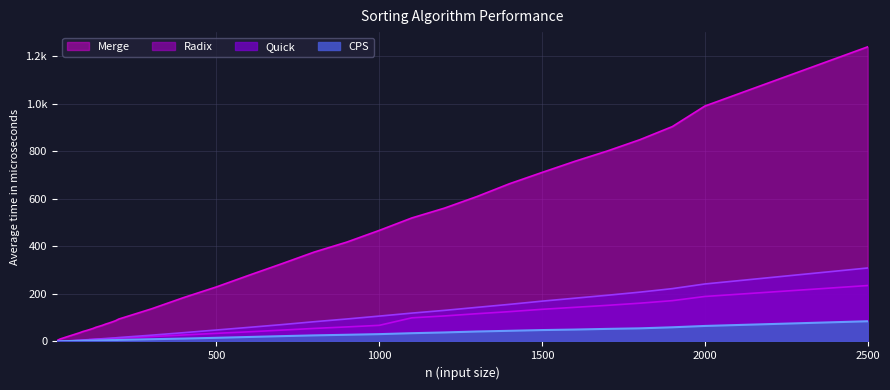

Reading right to left, transcribe all the data shown in this chart.

Quick: 2500=308.8	2000=241.6	1900=222.0	1800=207.3	1700=194.1	1600=181.8	1500=169.4	1400=155.9	1300=143.3	1200=130.6	1100=119.2	1000=106.6	900=94.4	800=83.0	700=70.7	600=59.3	500=48.2	400=37.0	300=26.3	200=16.5	190=15.1	180=14.2	170=13.2	160=12.4	150=11.5	140=10.6	130=9.6	120=8.6	110=7.7	100=6.9	90=6.3	80=5.4	70=4.4	60=3.4	50=2.8	40=2.2	30=1.3	20=0.8	10=0.0
CPS: 2500=84.9	2000=65.1	1900=59.5	1800=55.1	1700=52.8	1600=50.0	1500=47.9	1400=44.8	1300=41.8	1200=37.9	1100=34.7	1000=30.8	900=28.1	800=25.6	700=22.3	600=18.8	500=15.4	400=12.1	300=9.4	200=6.6	190=5.8	180=5.8	170=5.5	160=5.1	150=4.8	140=4.5	130=3.9	120=3.6	110=3.5	100=3.3	90=2.9	80=2.5	70=2.5	60=2.1	50=1.7	40=1.4	30=1.2	20=0.8	10=0.1
Radix: 2500=235.0	2000=189.1	1900=171.5	1800=160.8	1700=151.7	1600=143.5	1500=135.1	1400=125.3	1300=116.7	1200=107.3	1100=99.3	1000=67.8	900=61.1	800=54.8	700=47.6	600=40.6	500=34.2	400=27.3	300=20.6	200=14.3	190=13.0	180=12.6	170=11.8	160=11.0	150=10.7	140=10.1	130=9.6	120=8.5	110=7.7	100=4.5	90=4.4	80=3.5	70=3.4	60=2.7	50=2.5	40=2.1	30=1.5	20=1.2	10=0.0
Merge: 2500=1238.3	2000=989.5	1900=903.1	1800=847.9	1700=800.4	1600=756.9	1500=710.4	1400=663.0	1300=609.1	1200=560.3	1100=519.2	1000=466.8	900=417.5	800=375.6	700=326.4	600=278.4	500=229.3	400=184.8	300=136.9	200=94.1	190=87.2	180=82.2	170=77.5	160=73.2	150=68.0	140=63.7	130=59.6	120=54.2	110=49.8	100=45.6	90=41.8	80=36.7	70=32.4	60=27.9	50=23.6	40=19.2	30=14.8	20=10.3	10=3.7